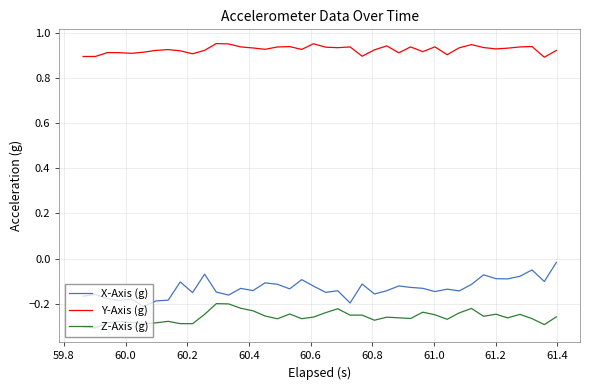

True or false: Y-Axis (g) and Z-Axis (g) cross at least once.

False